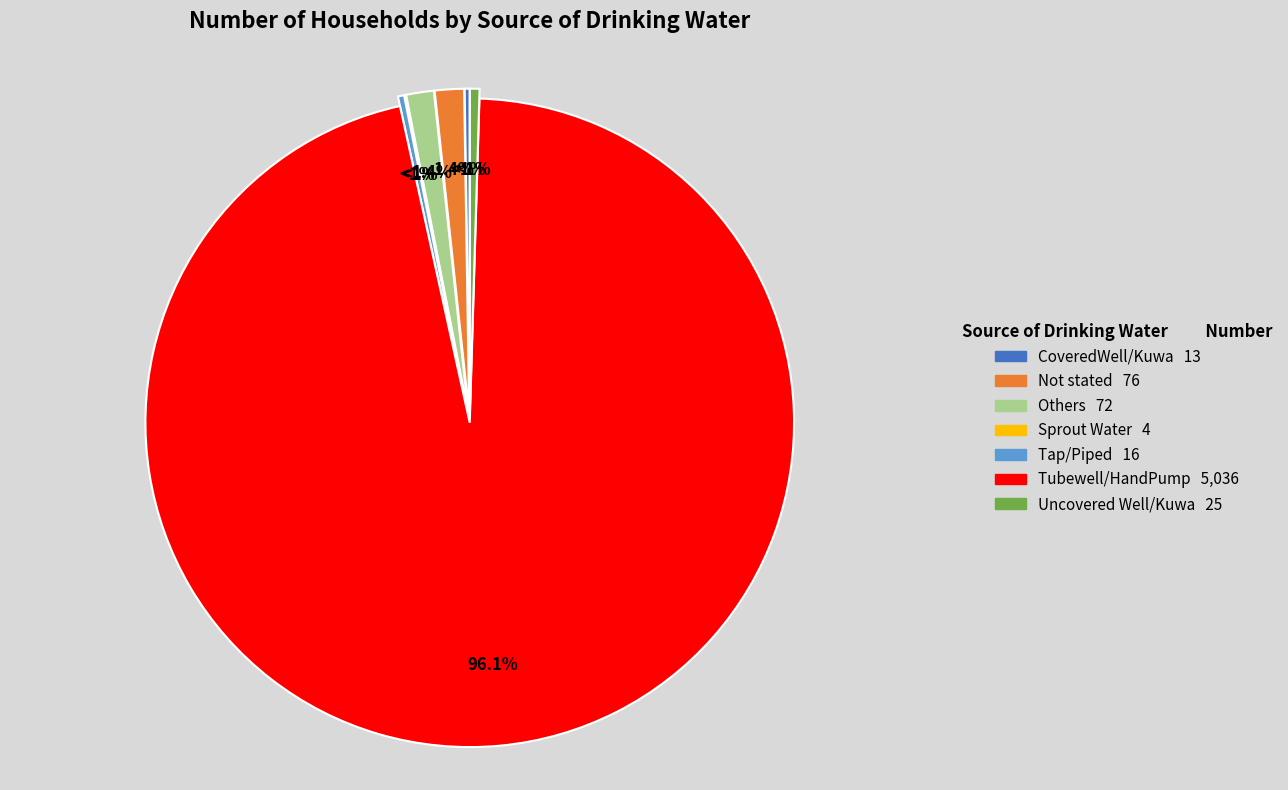

Which has a higher value, Not stated or Tap/Piped?

Not stated